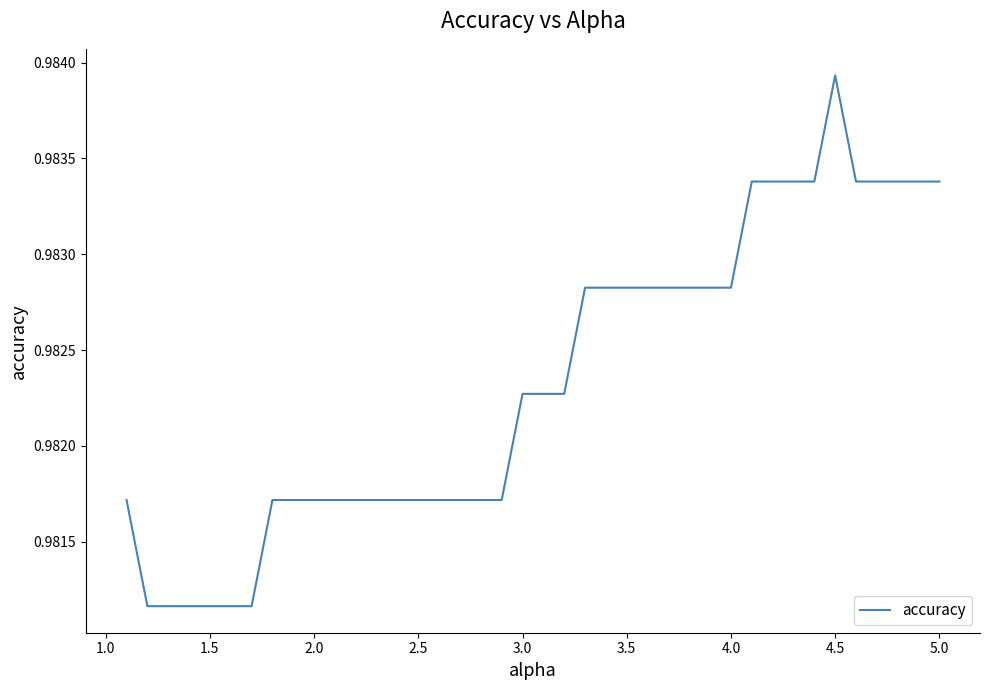

How many lines are shown in the chart?

1